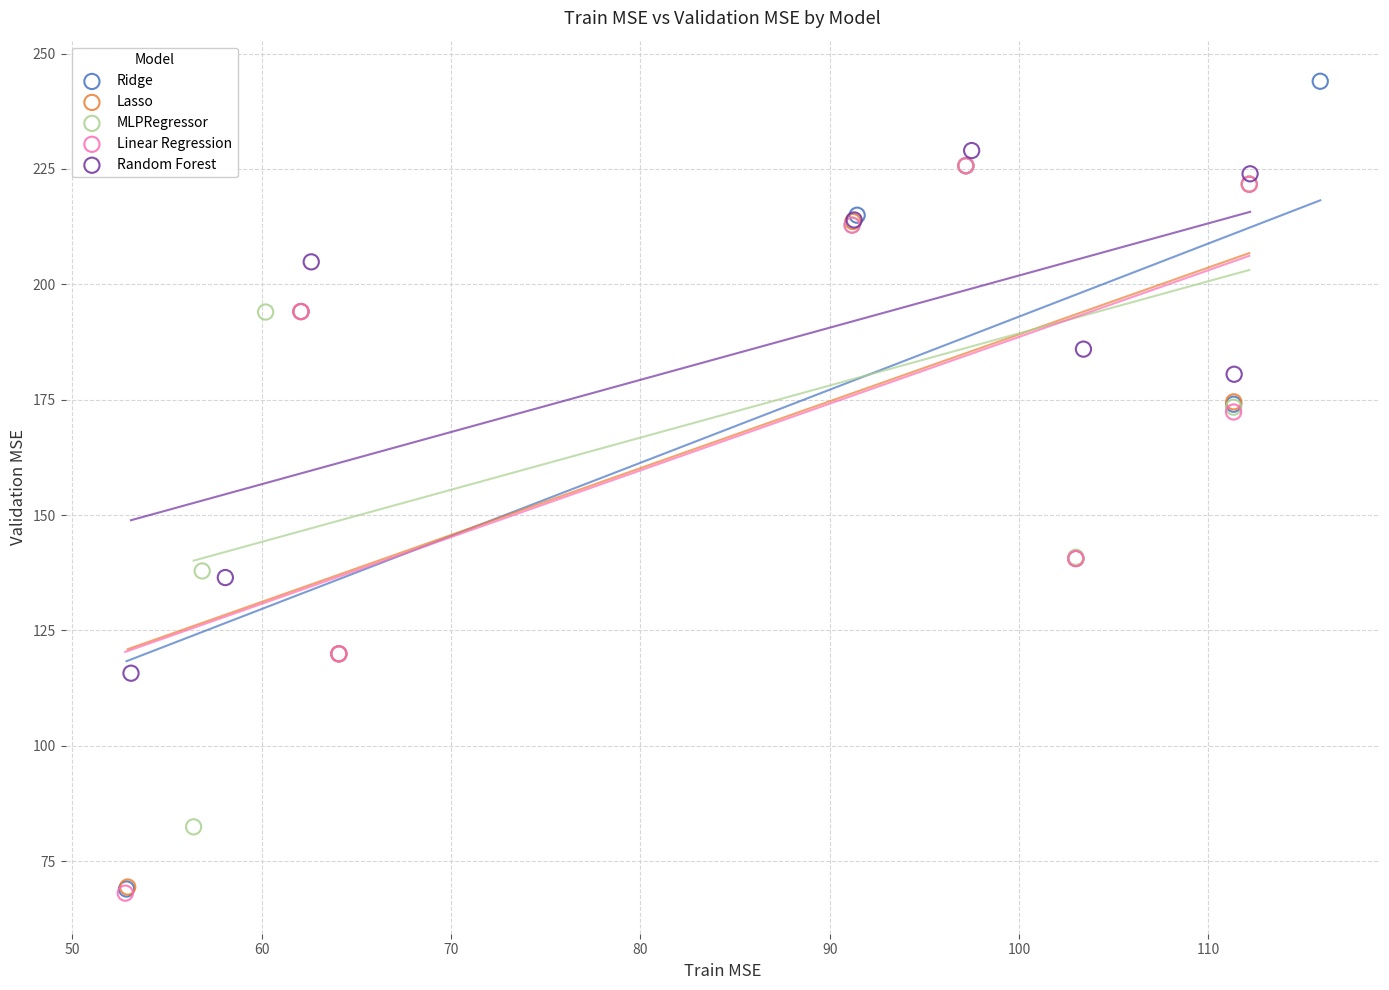

What are all the series names shown in the legend?

Ridge, Lasso, MLPRegressor, Linear Regression, Random Forest